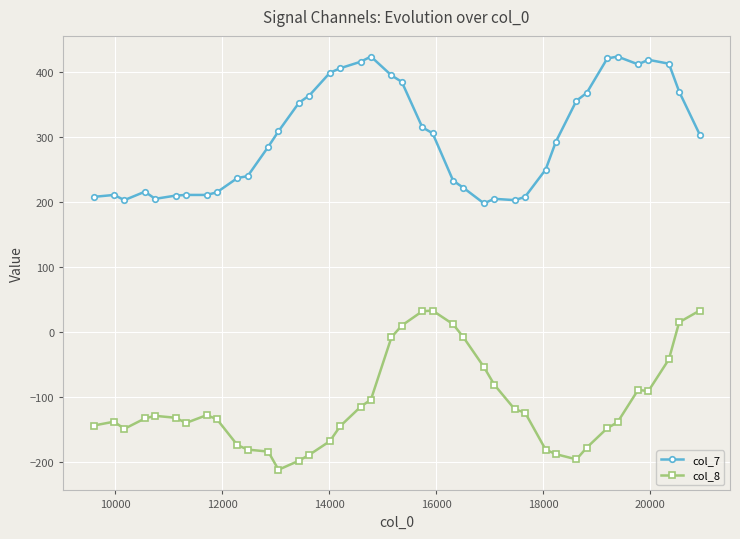

True or false: col_8 and col_7 cross at least once.

False